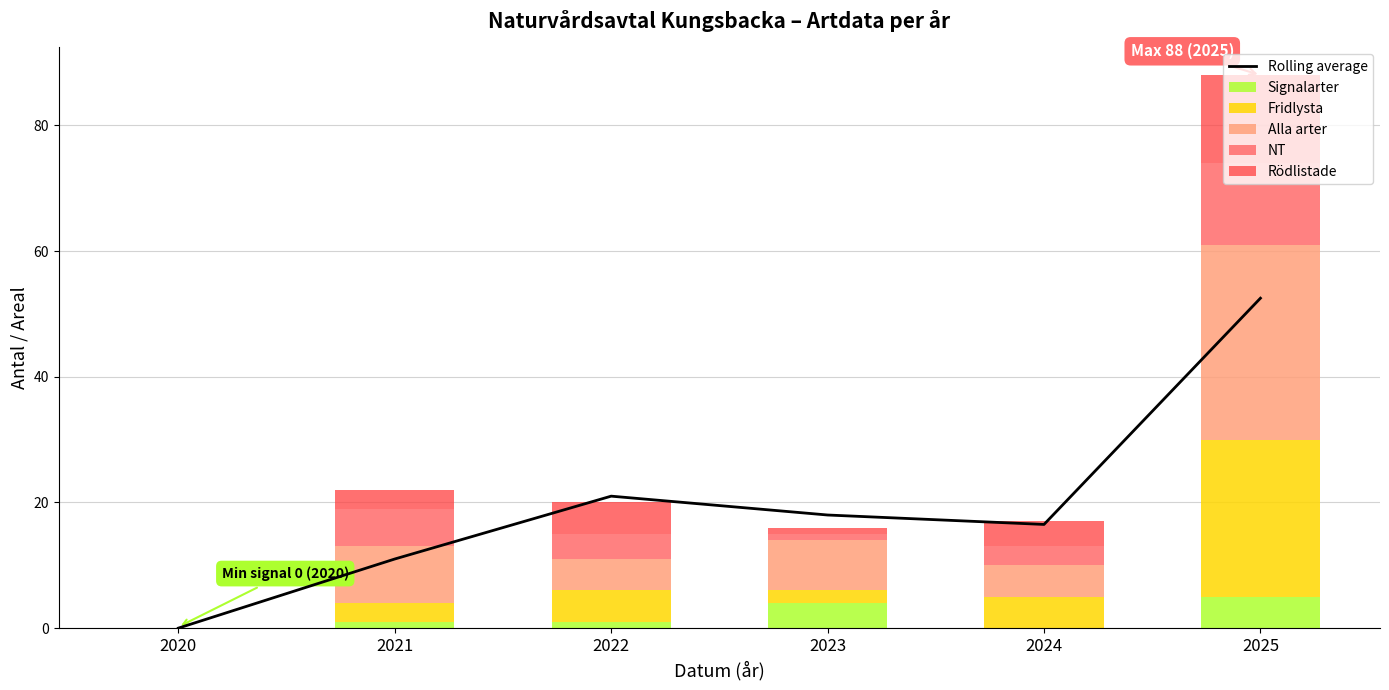

Is the value of Alla arter at 2021 greater than the value of Fridlysta at 2021?

Yes